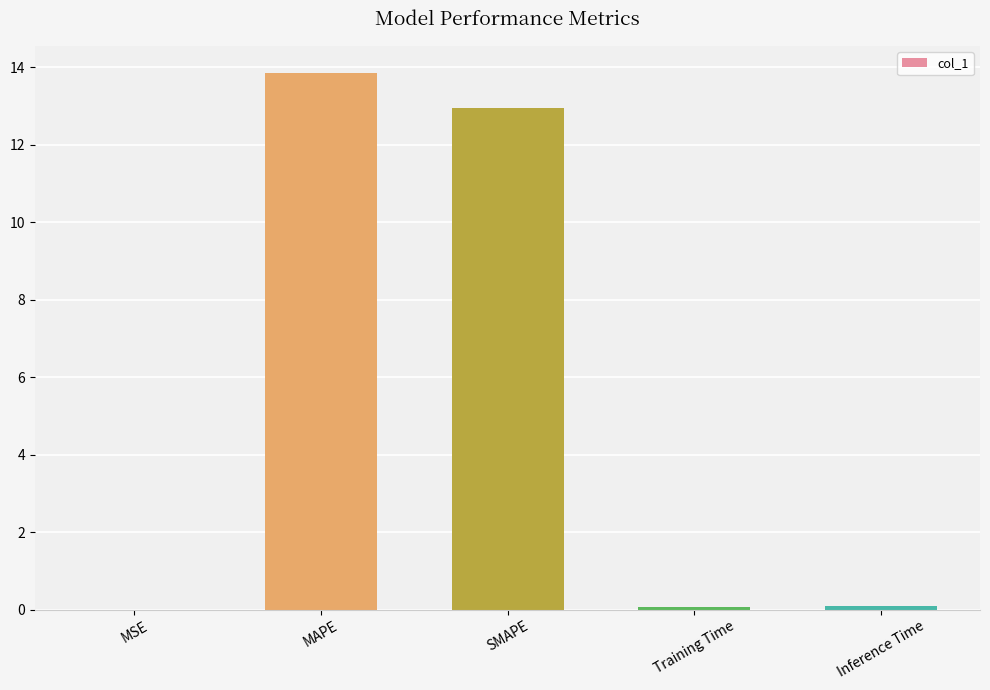

How many categories are shown in the chart?

5